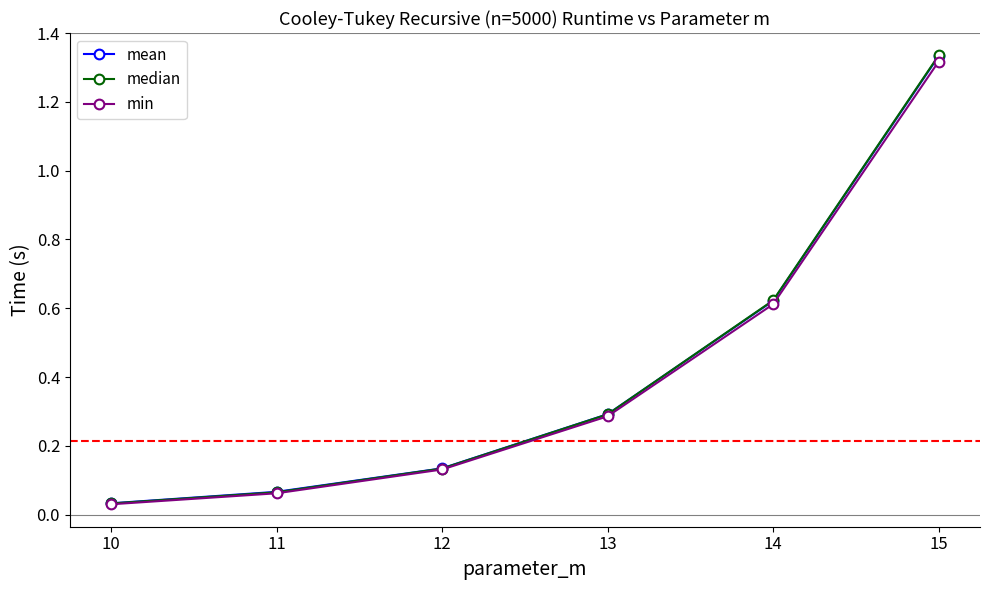

At which label does mean reach its minimum?

10